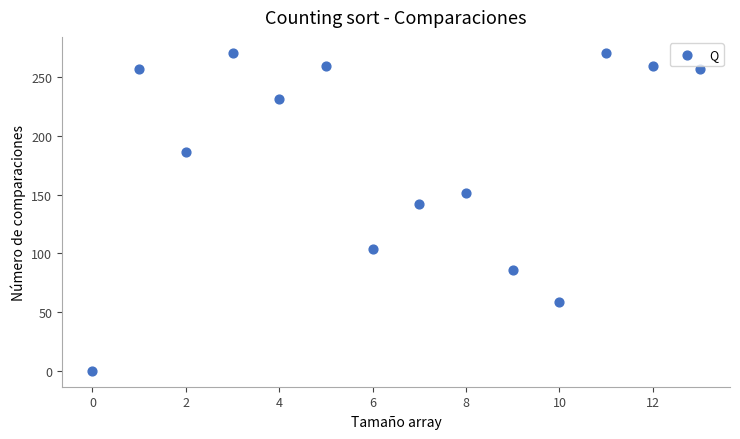

What Y value in the scatter plot is closest to 135?

141.9